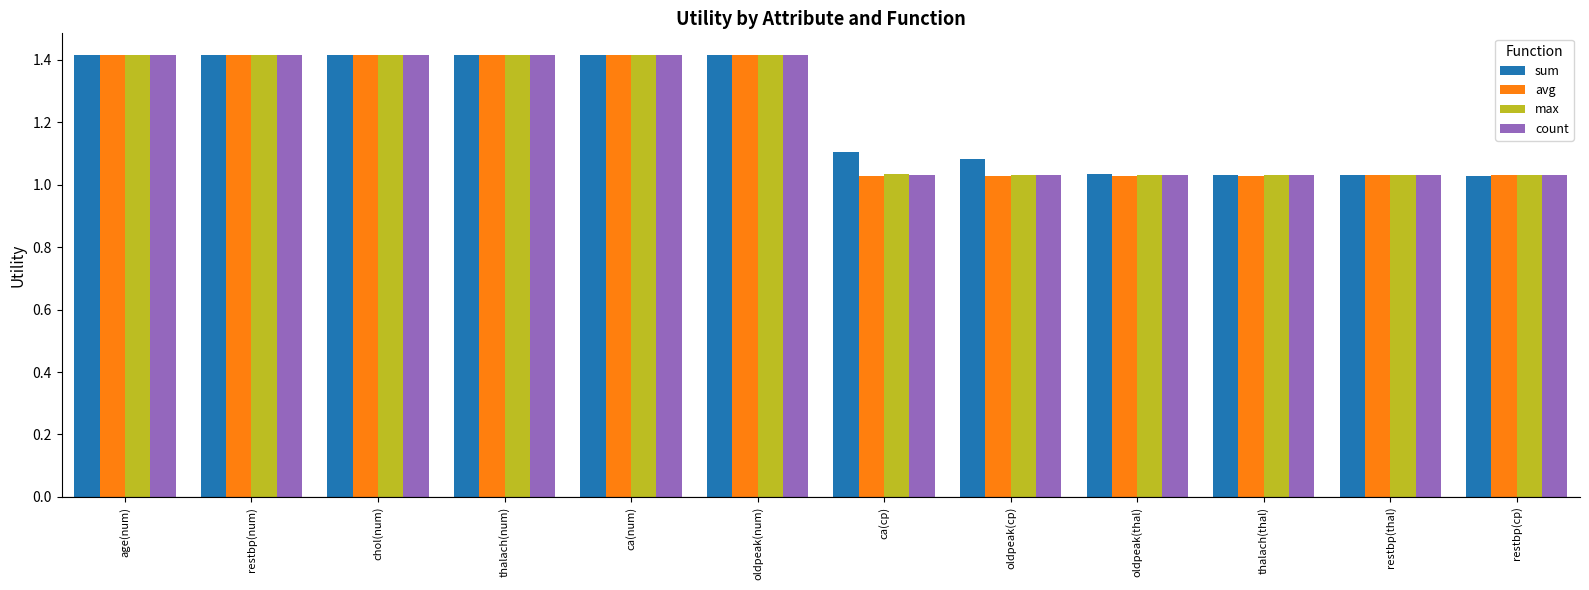

What is the average value of the avg series?

1.2